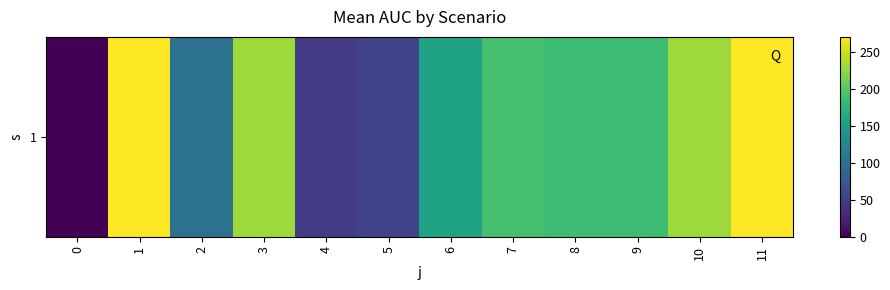

The chart shows a value of 0.0 at 0. True or false?

True